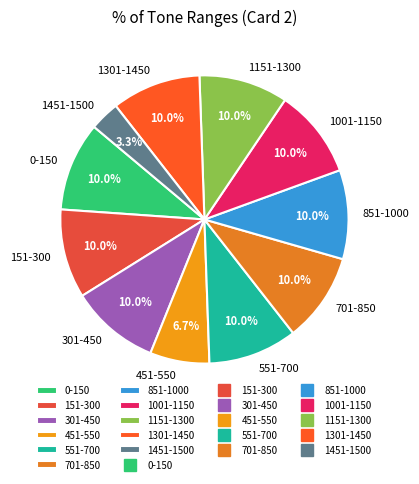

To the nearest percent, what portion does 1151-1300 represent?

10%